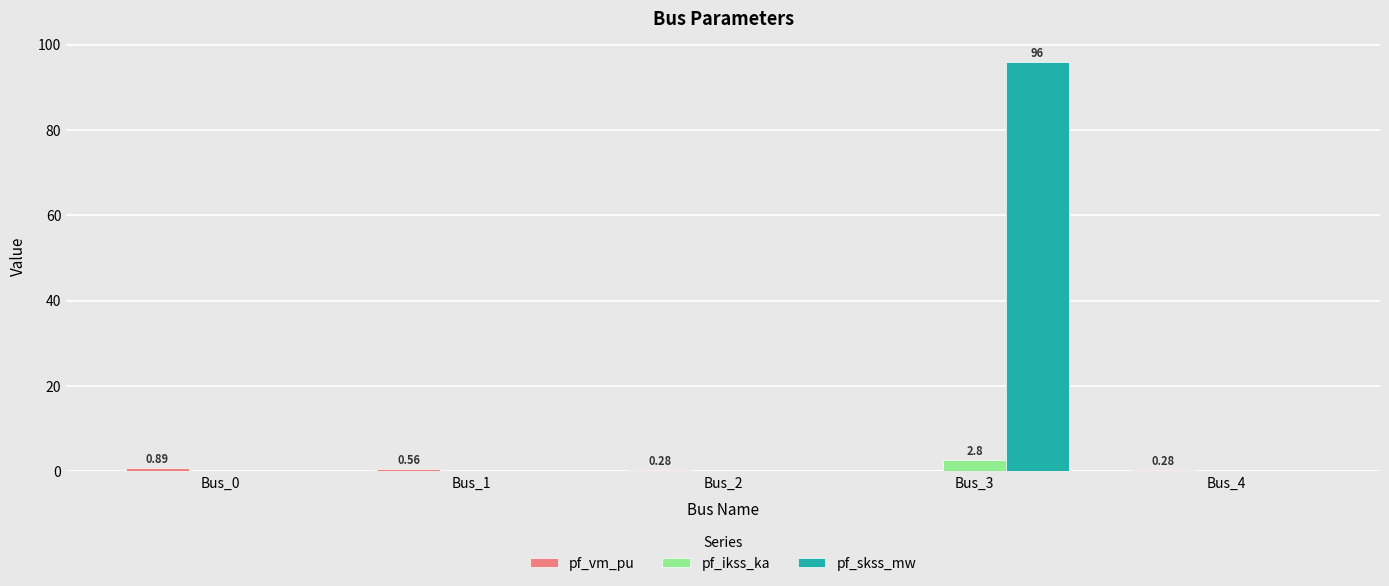

Count the number of data series in this chart.

3